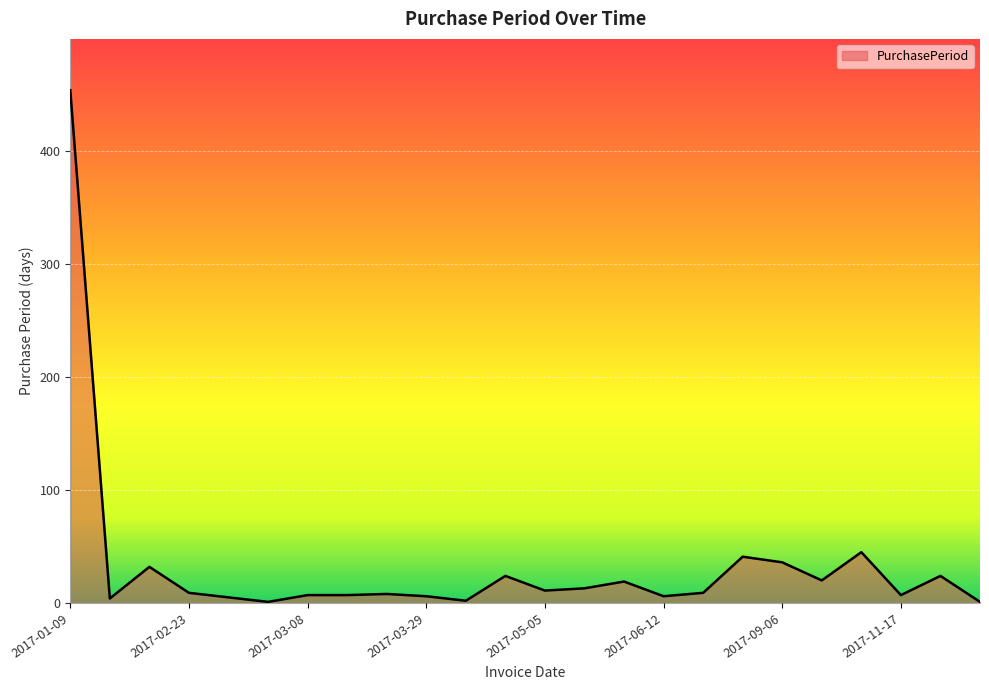

What is the difference between the maximum and minimum values?

453